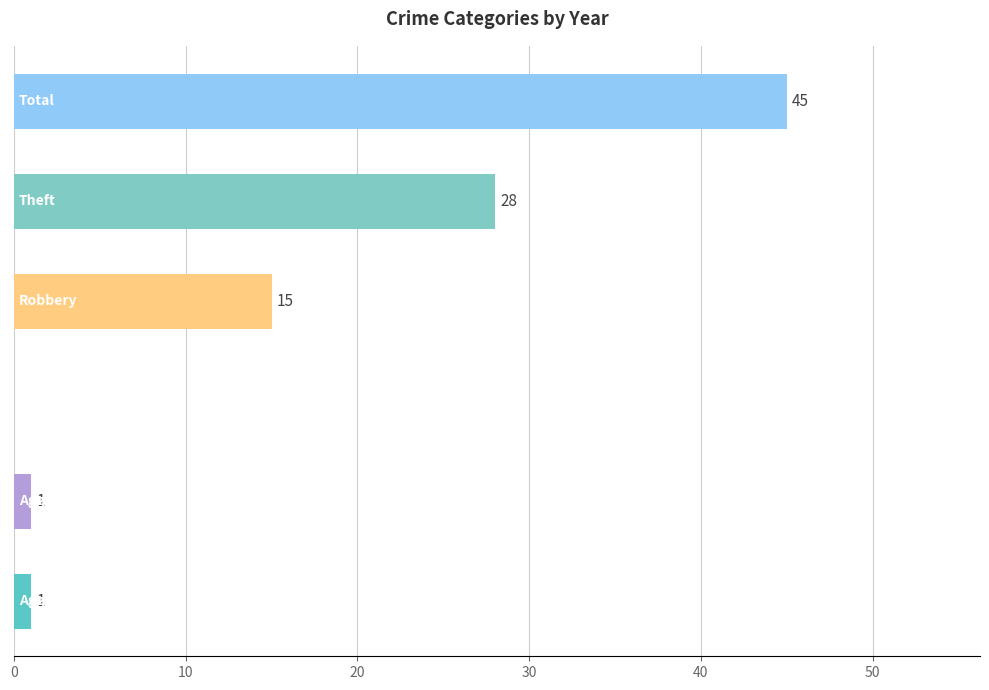

What is the greatest value displayed?

45